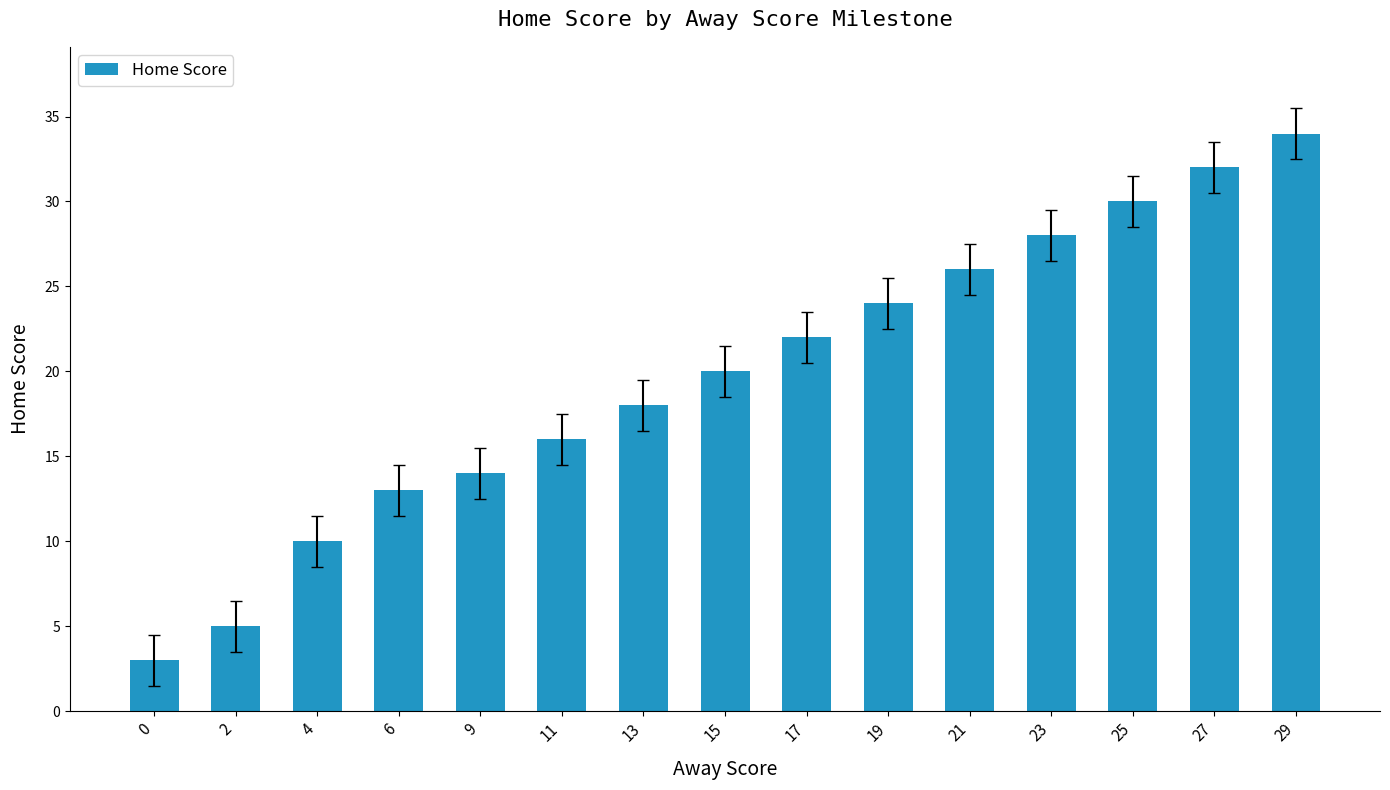

Is it true that the value at 11 is 9?

False